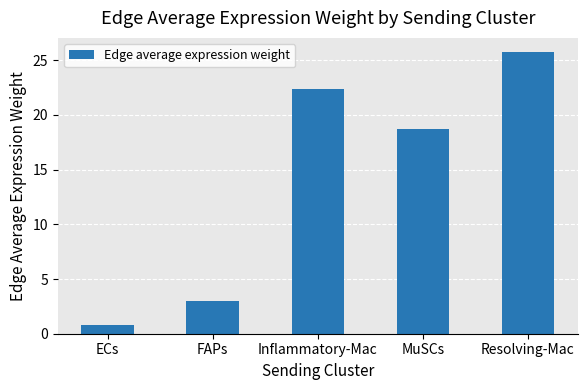

What is the label of the 1st bar from the left?

ECs